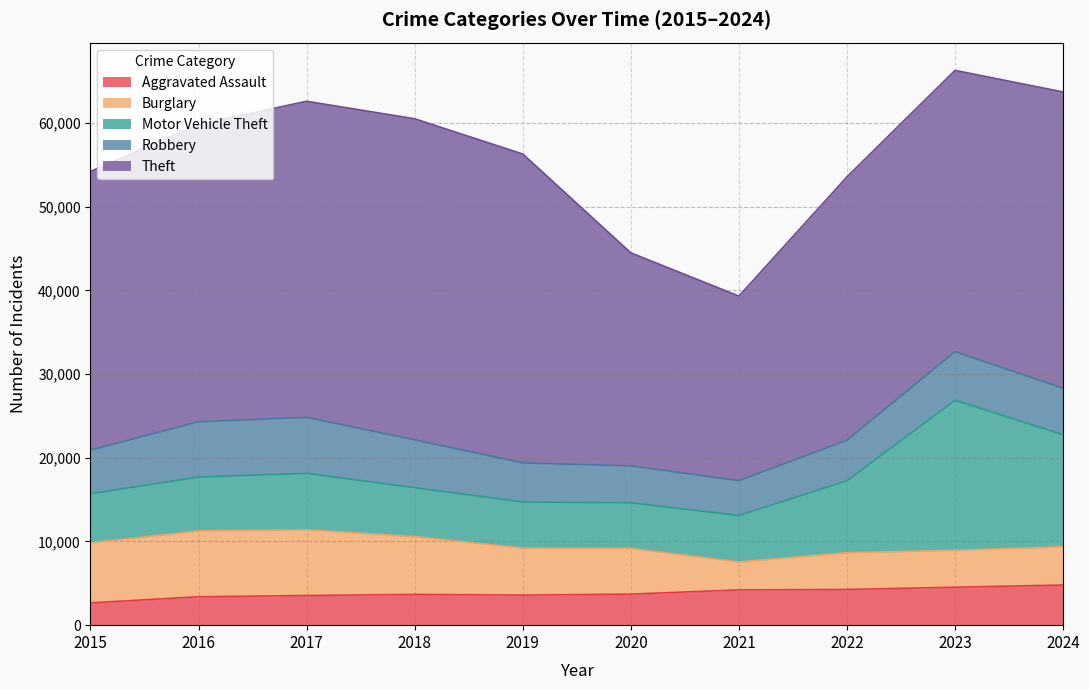

What is the sum of the Motor Vehicle Theft values at 2016 and 2019?

11948